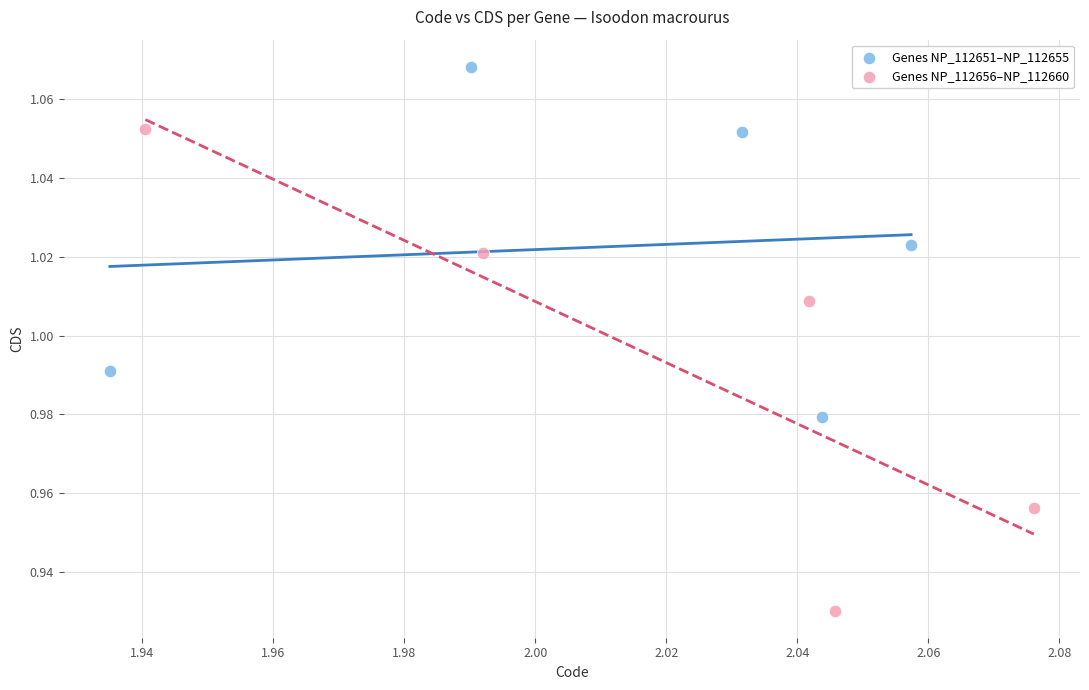

Which series contains the highest Y value?

Genes NP_112651–NP_112655